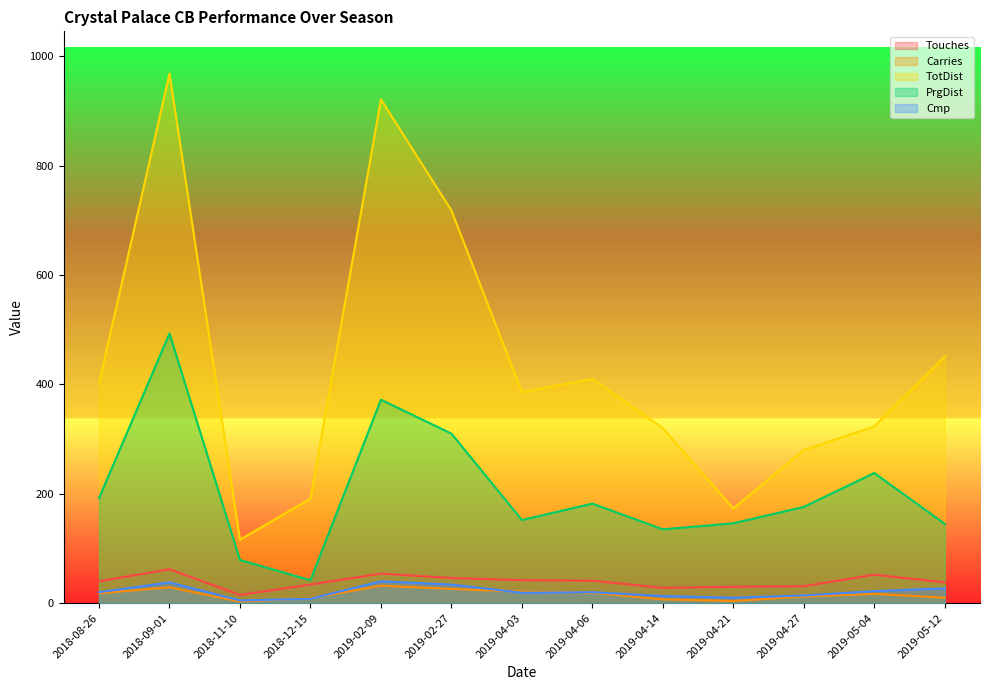

True or false: Cmp has a value of 8 at 2019-04-03.

False